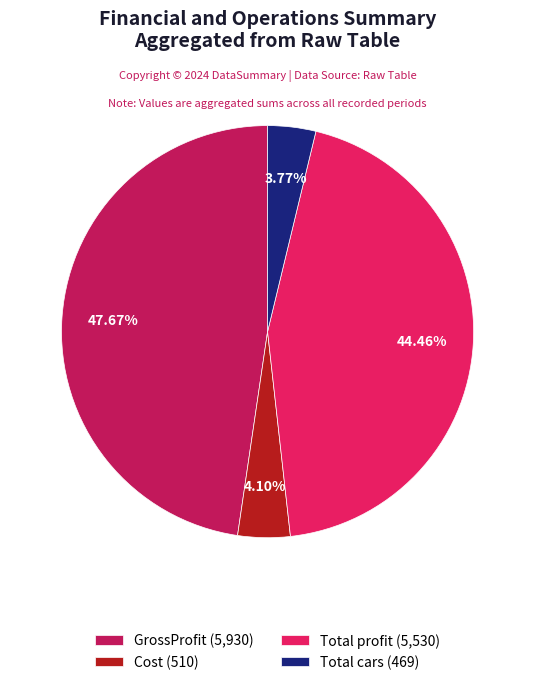

To the nearest percent, what is the difference between the largest and smallest slice percentages?

44%